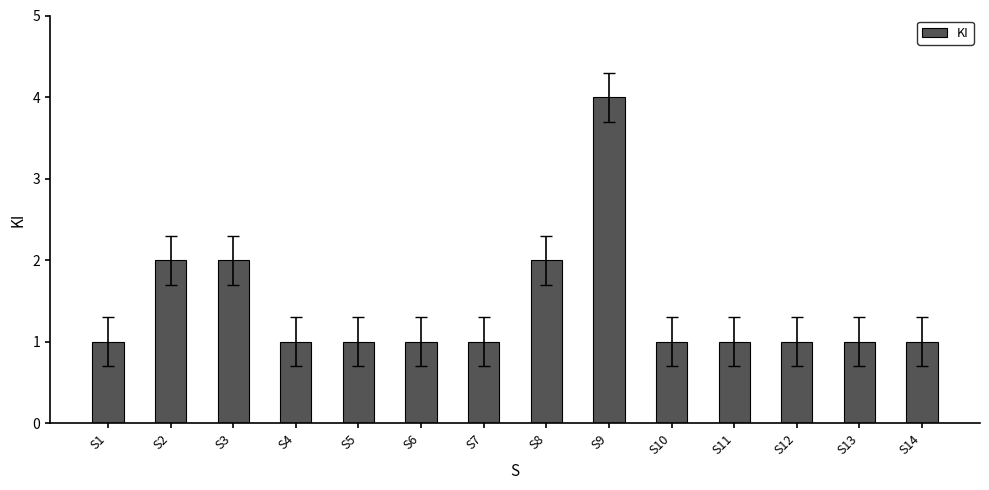

Reading left to right, transcribe all the data shown in this chart.

1	2	2	1	1	1	1	2	4	1	1	1	1	1